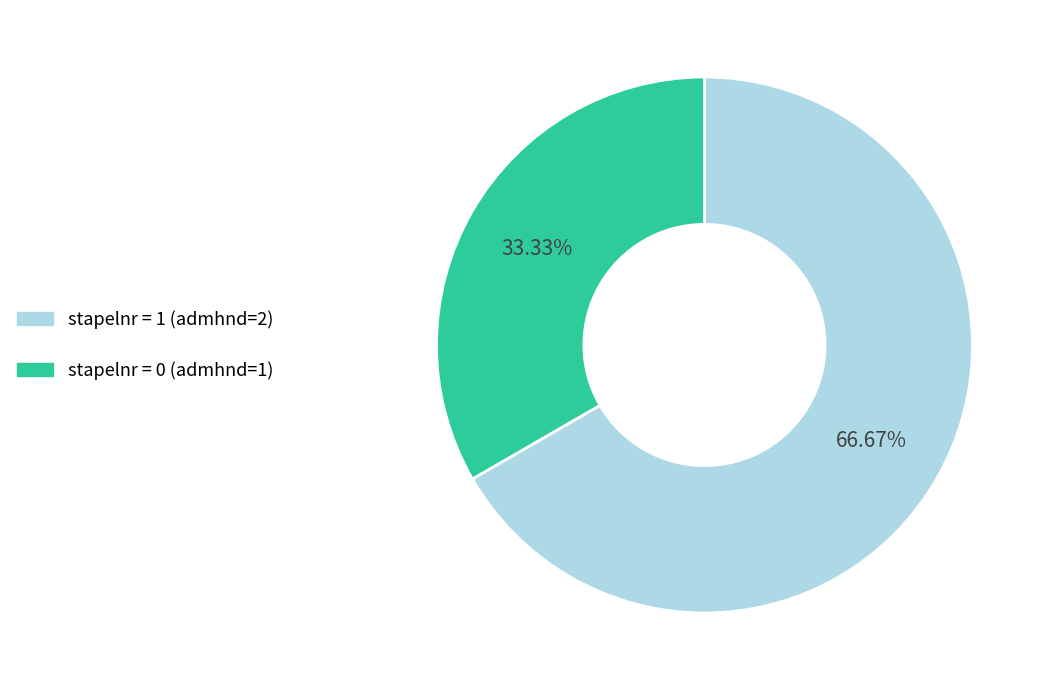

Which has a higher value, stapelnr = 0 (admhnd=1) or stapelnr = 1 (admhnd=2)?

stapelnr = 1 (admhnd=2)